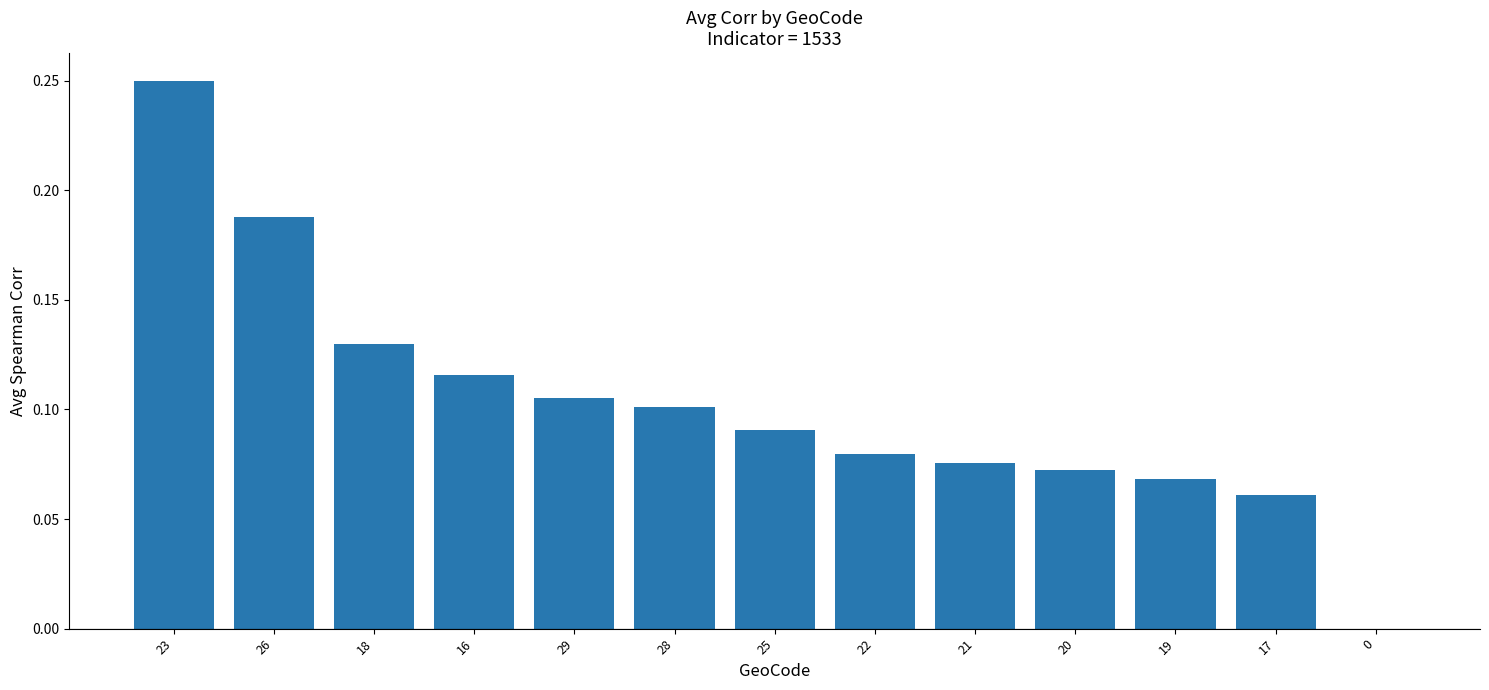

The chart shows a value of -0.2 at 0. True or false?

False